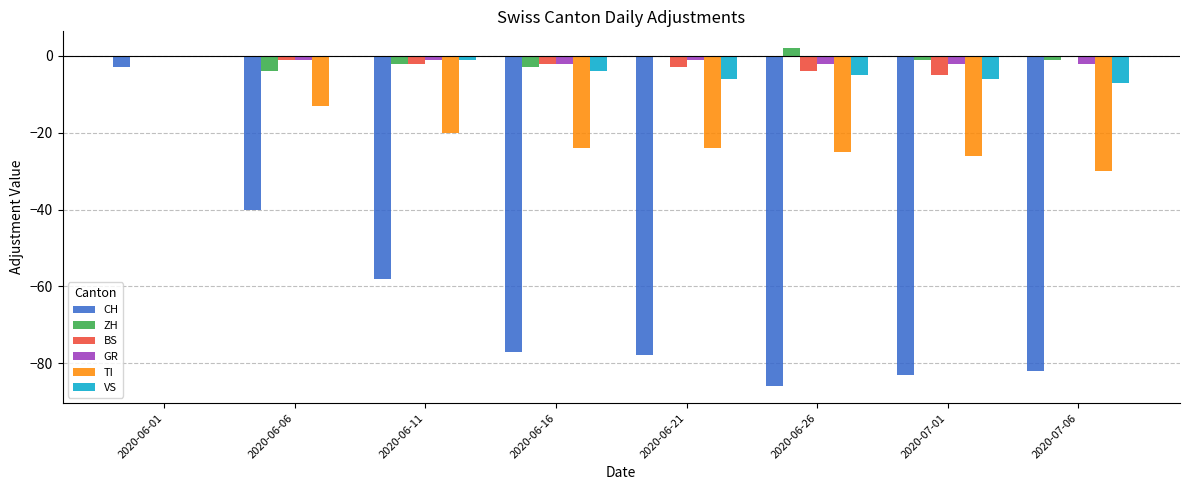

At which label is GR closest to -1?

2020-06-06